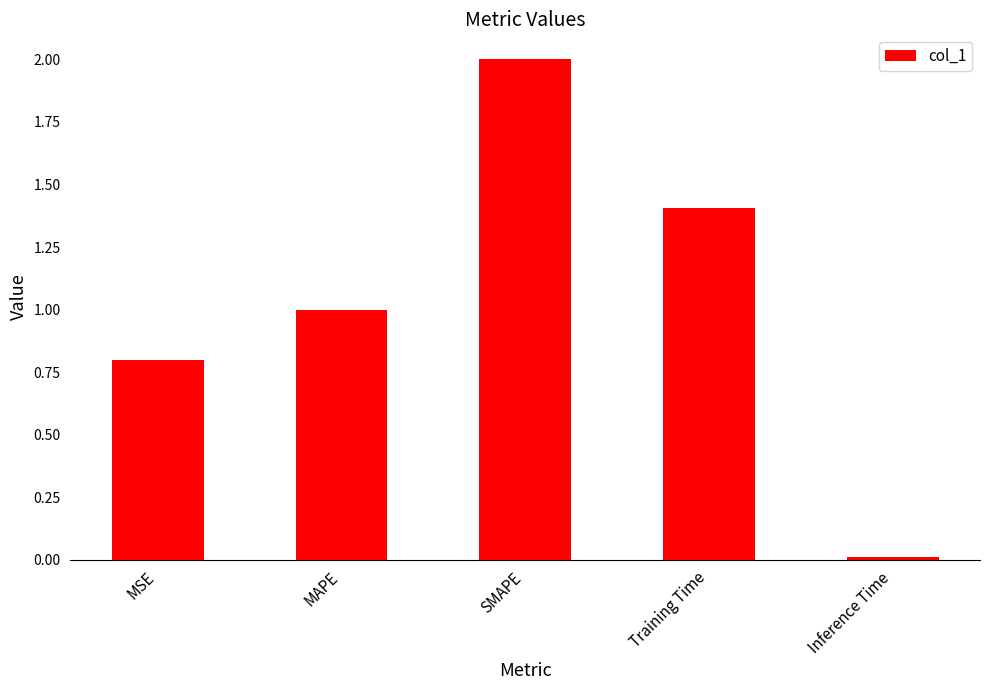

What is the greatest value displayed?

2.0